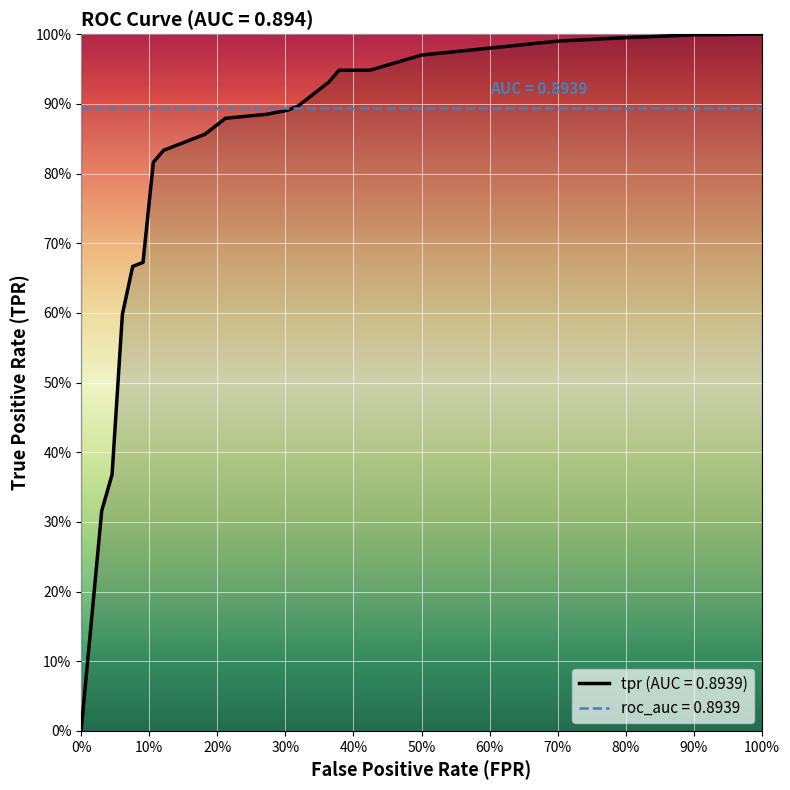

What is the value of the fpr point at the 17th from the left?

0.4